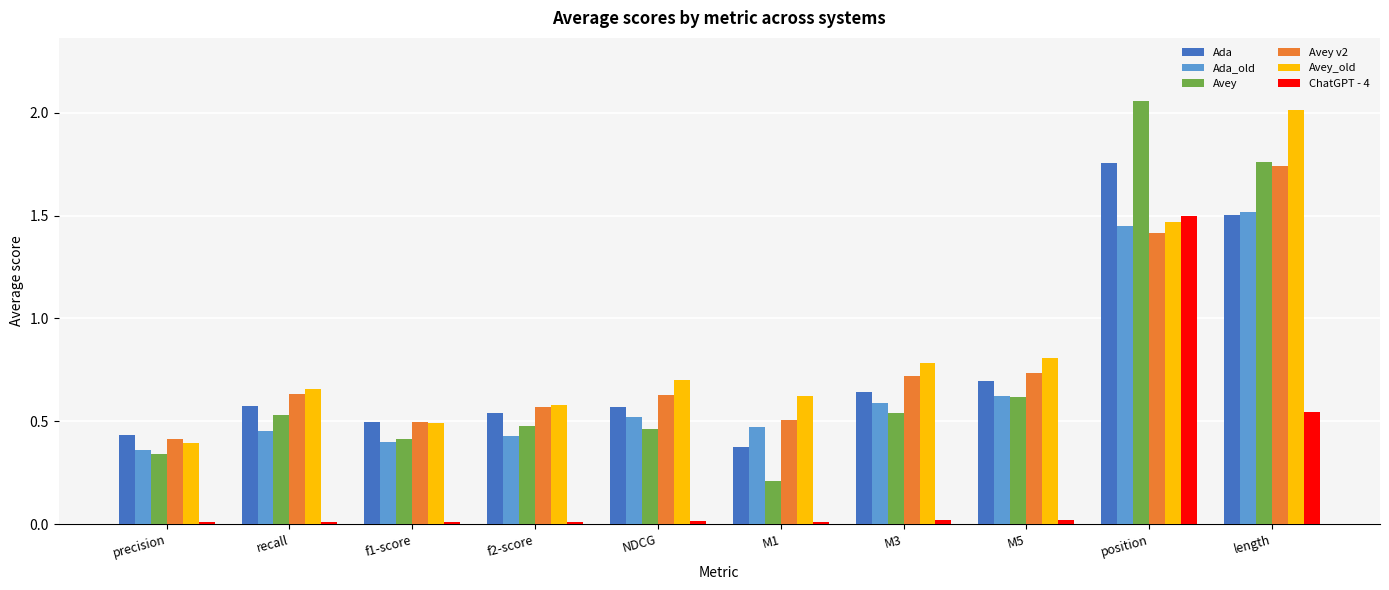

What is the label of the 1st bar from the left?

precision